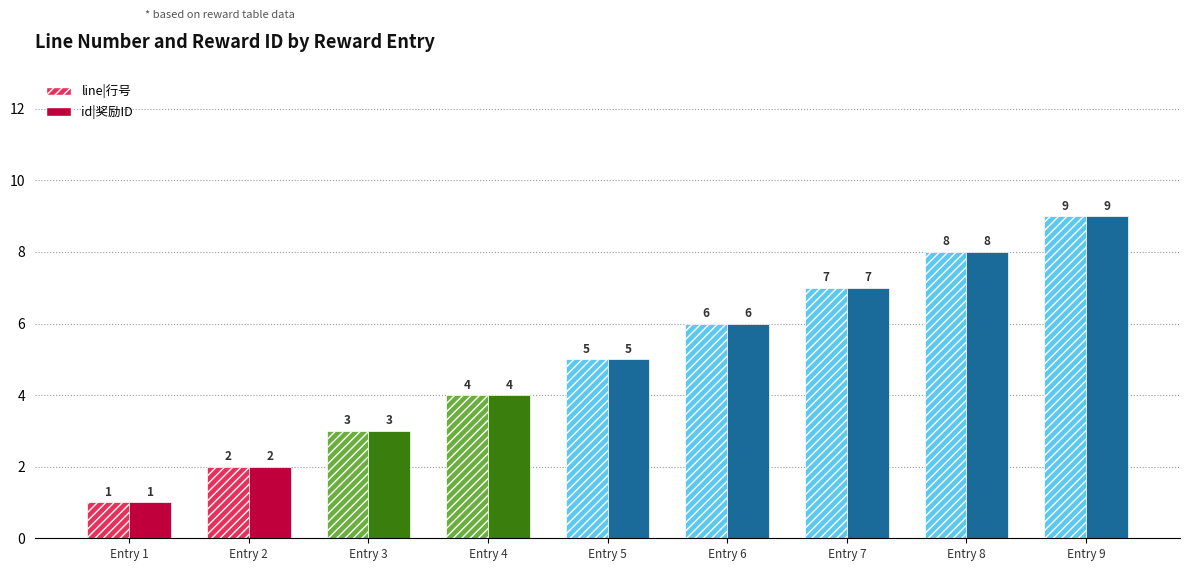

At which category is the sum across all series the highest?

9